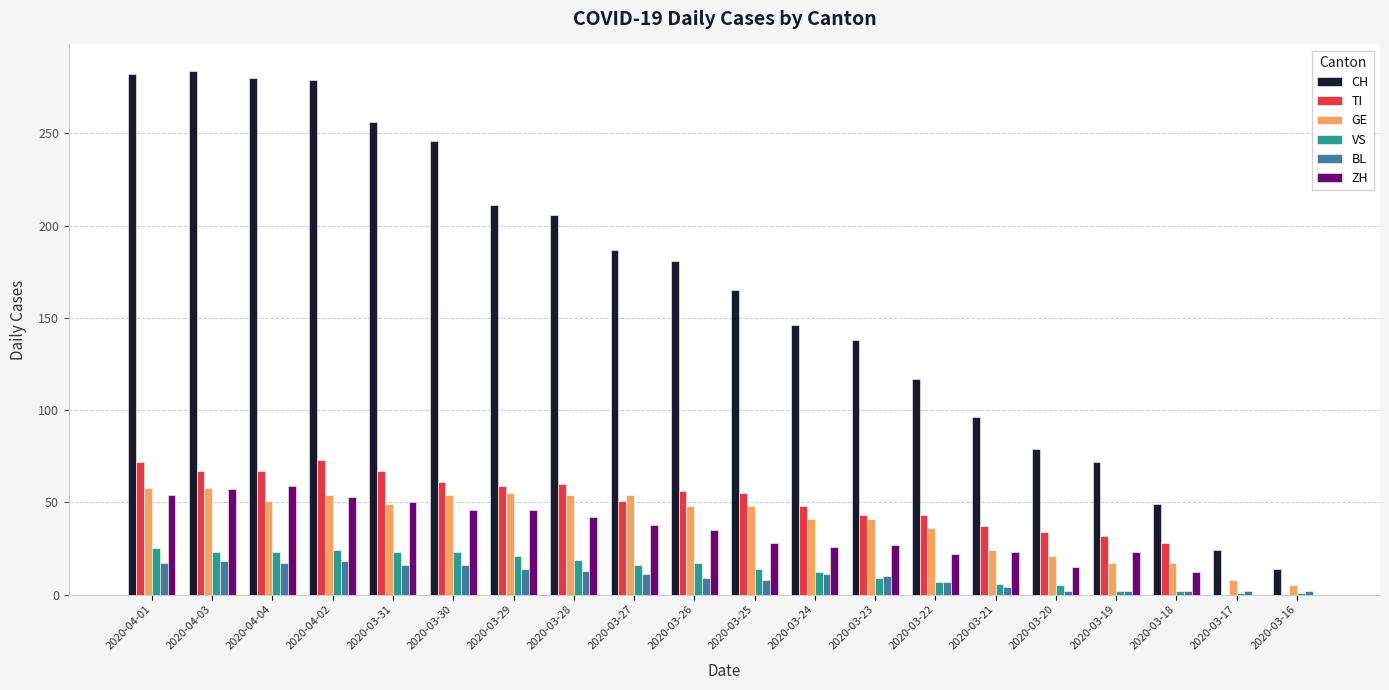

Is it true that VS equals 7 at 2020-03-22?

True